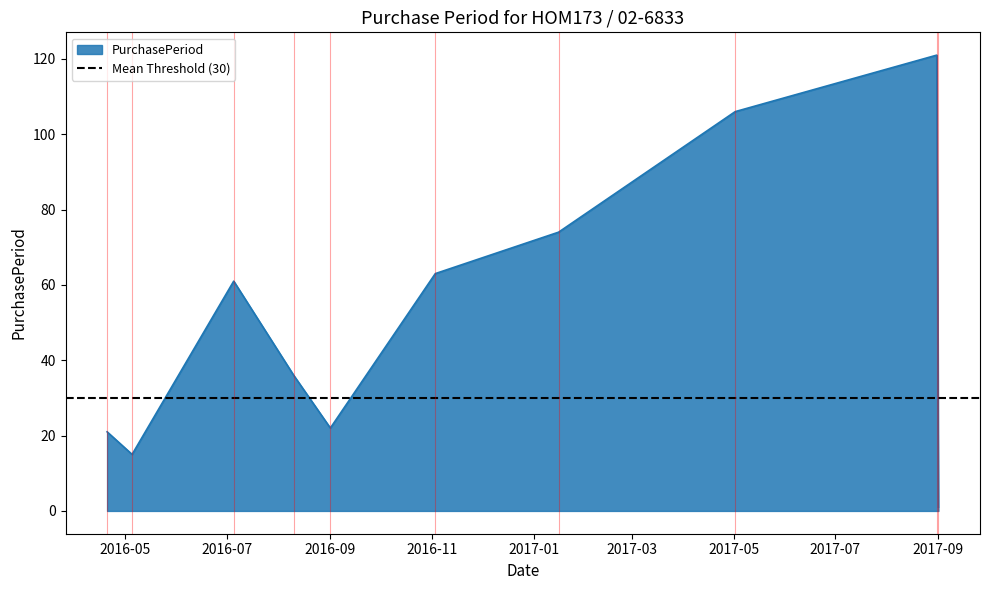

Does the chart have visible grid lines?

No